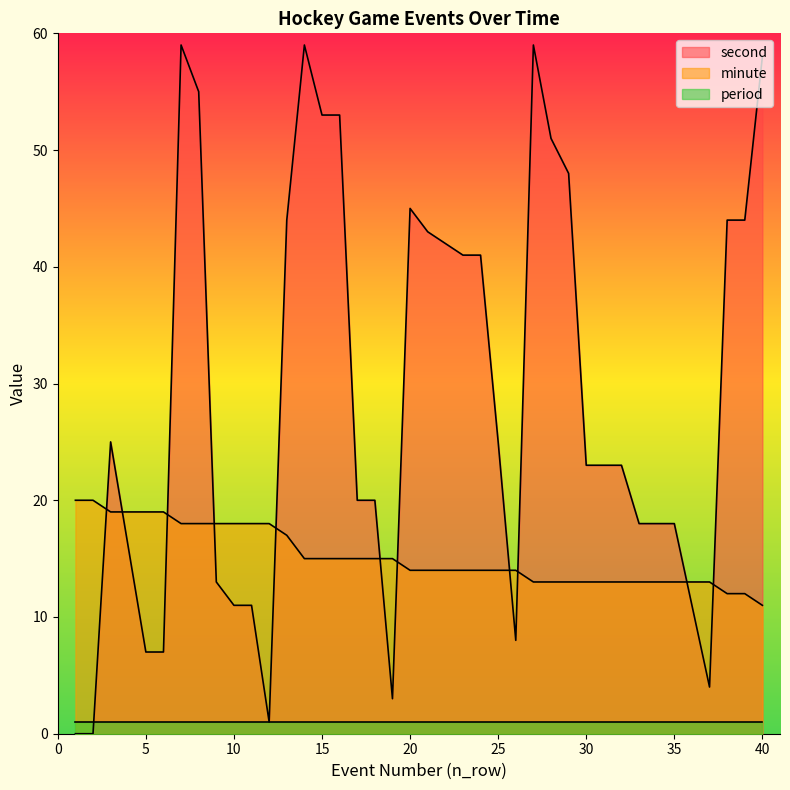

Is the value of second at 23 greater than the value of minute at 16?

Yes